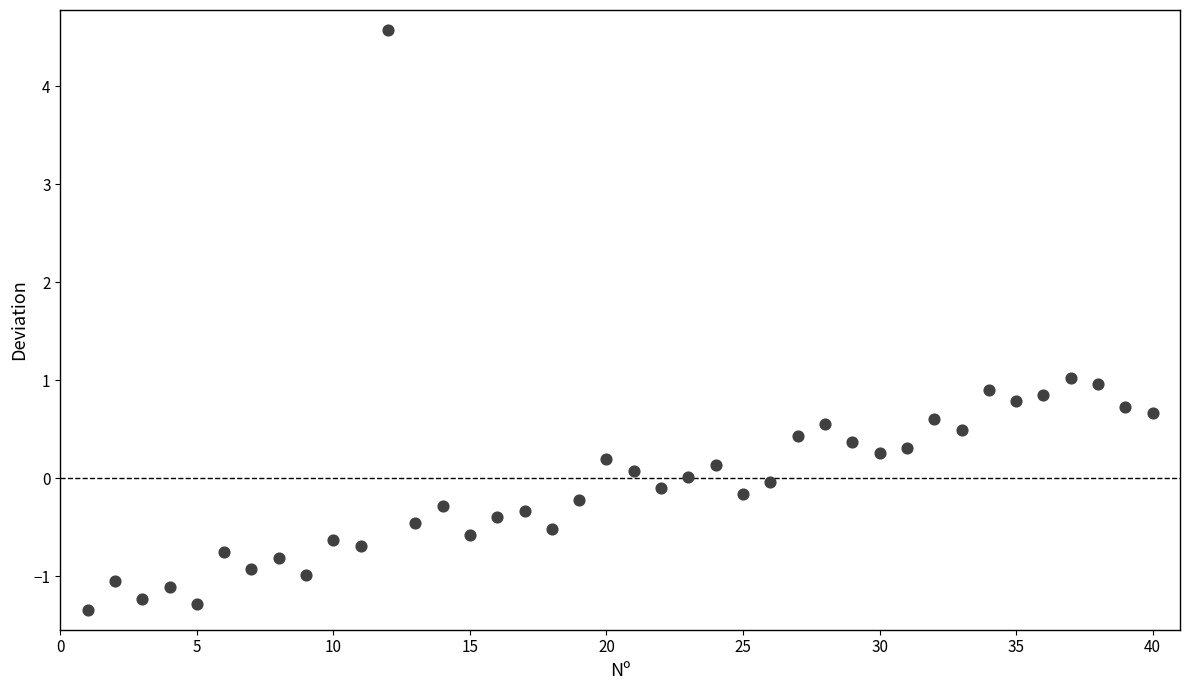

What is the range of Y values (max minus min)?

5.9